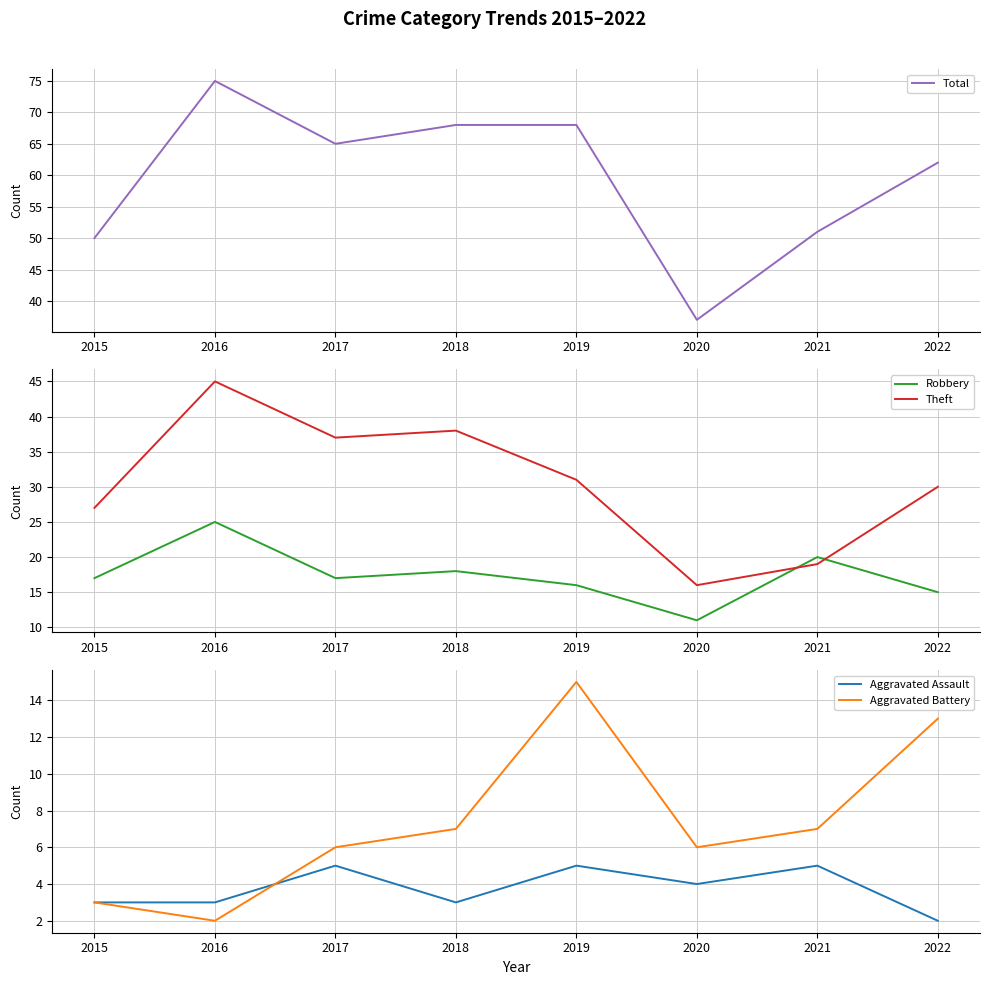

The Theft series shows 45 at 2016. True or false?

True